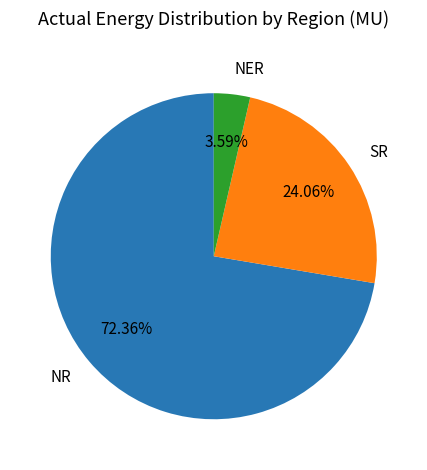

Between NR and SR, which is larger?

NR